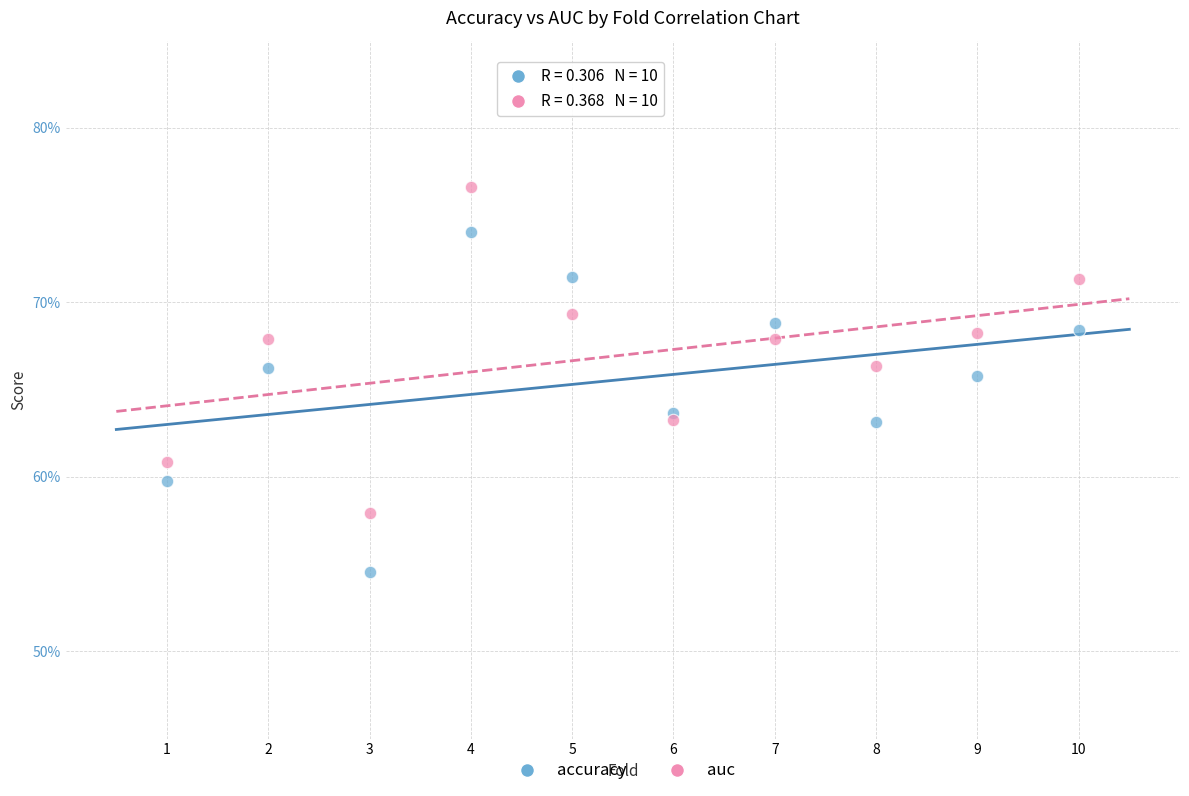

Which series has the largest Y range (max minus min)?

accuracy